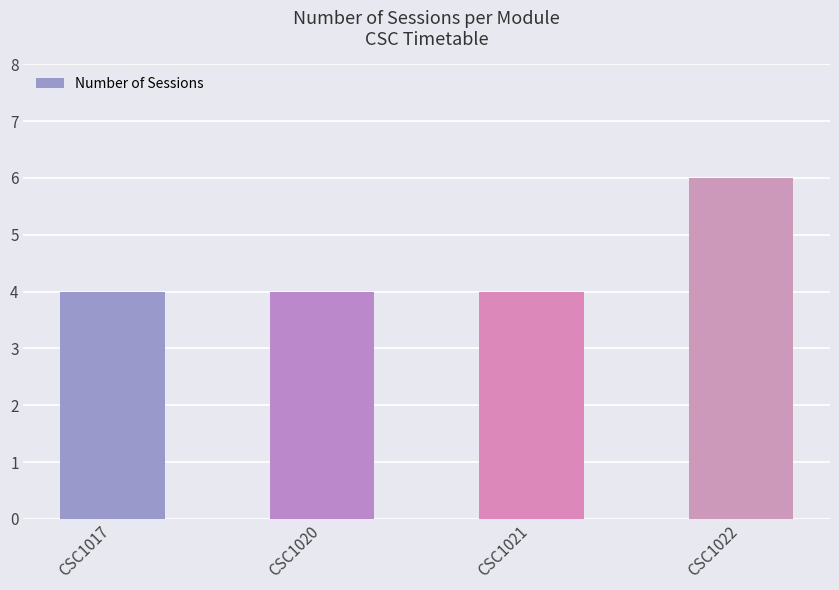

How many series are shown in this chart?

1